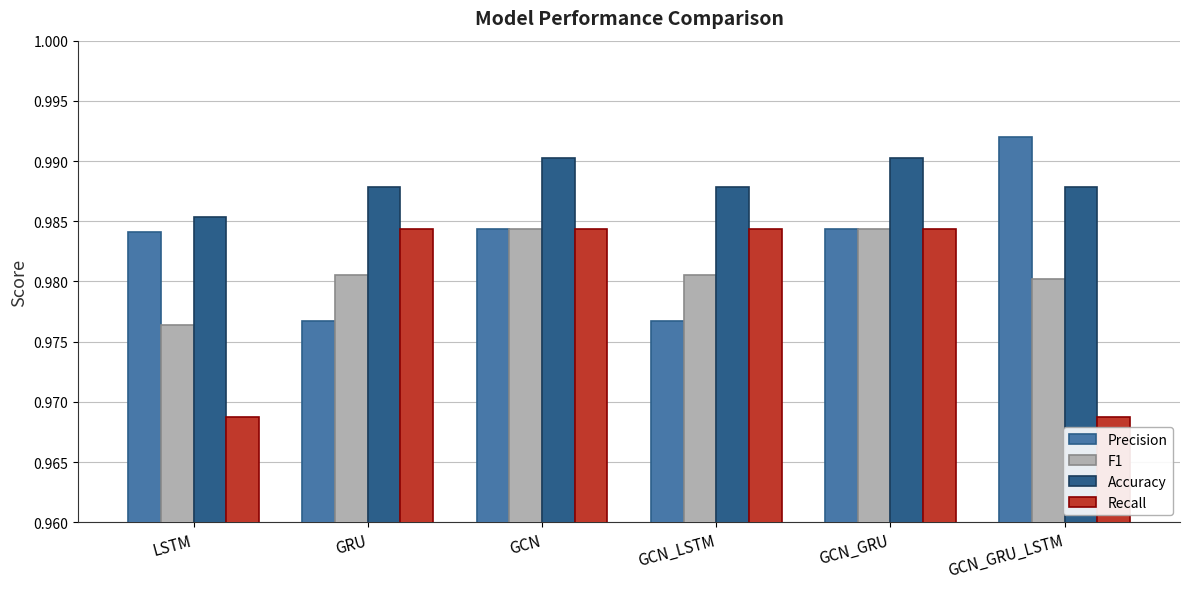

What are all the series names shown in the legend?

Precision, F1, Accuracy, Recall